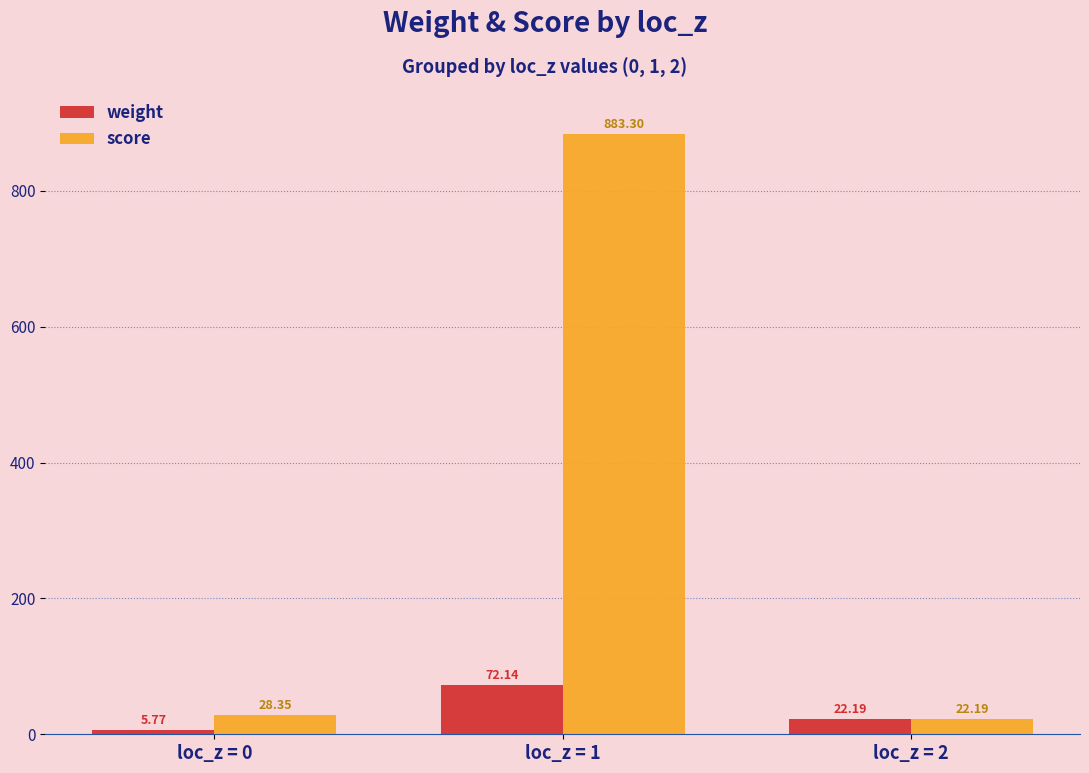

What is the total value across all series at loc_z = 2?

44.4